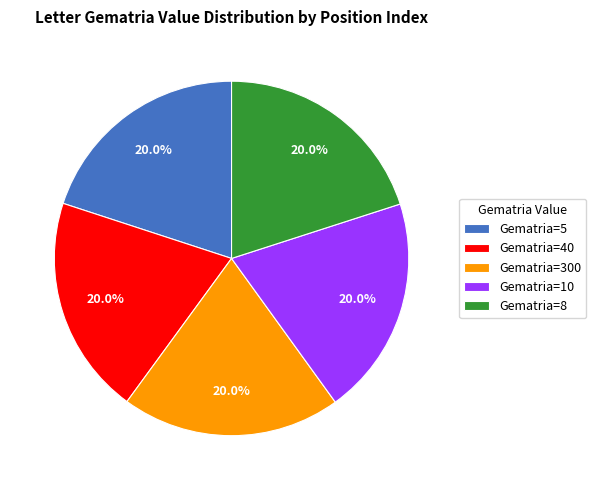

Count the number of slices in the pie.

5